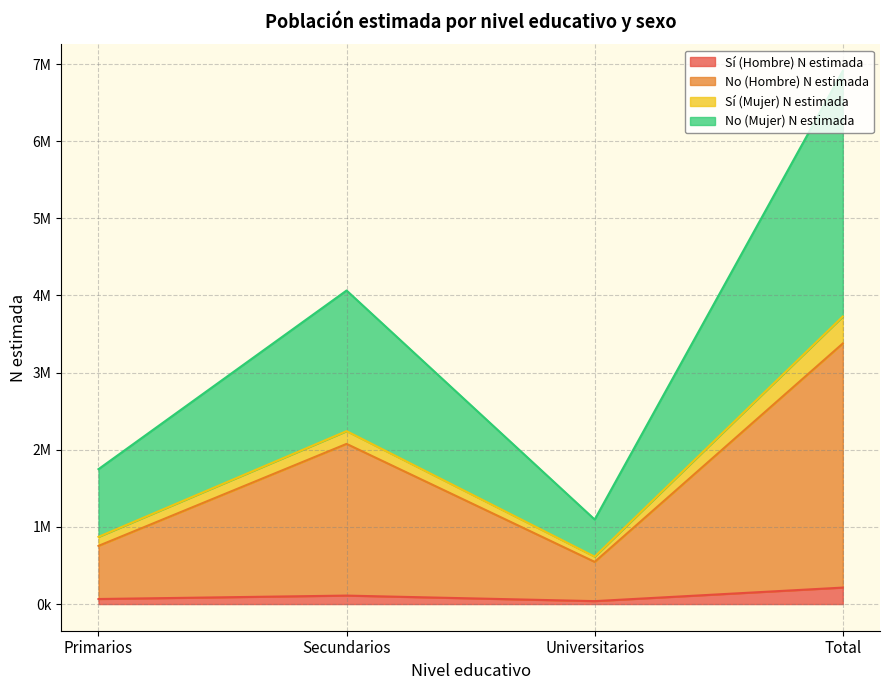

Is it true that No (Hombre) N estimada equals 643483 at Secundarios?

False